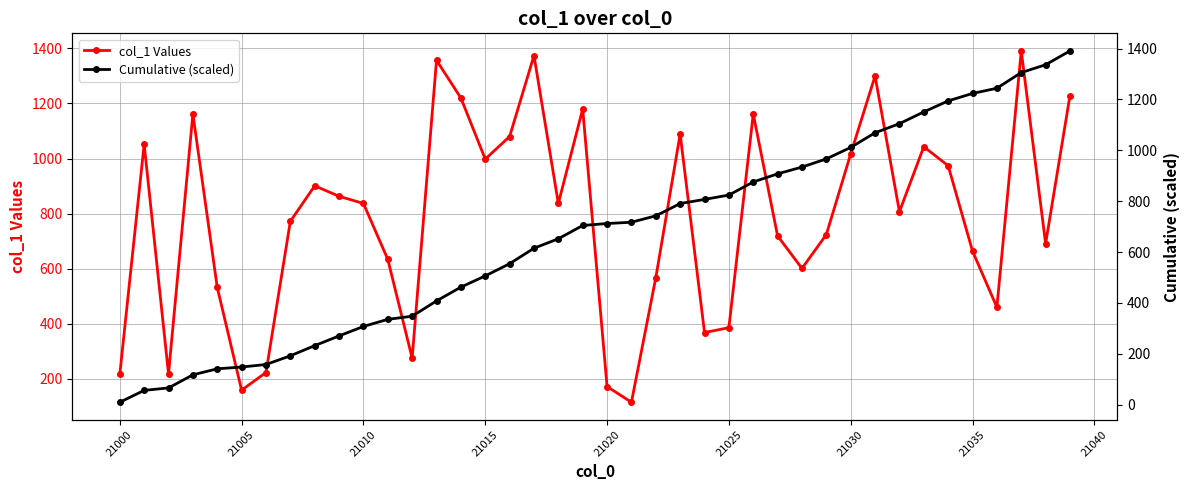

The col_1 Values series shows 1081 at 21035. True or false?

False